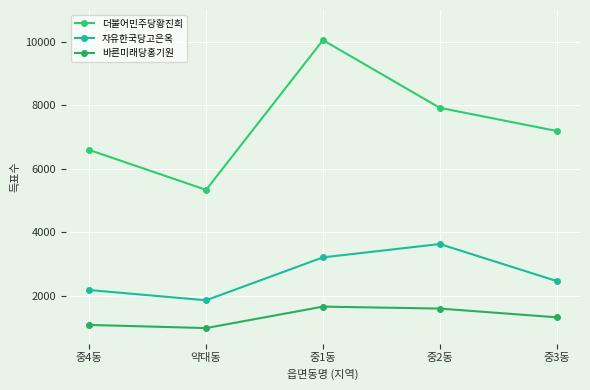

What is the label of the 4th point from the left?

중2동